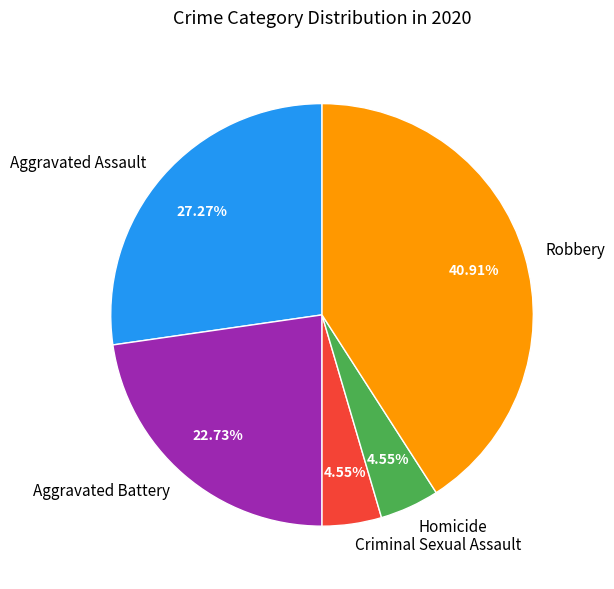

What is the ratio of the value at Criminal Sexual Assault to the value at Robbery?

0.1